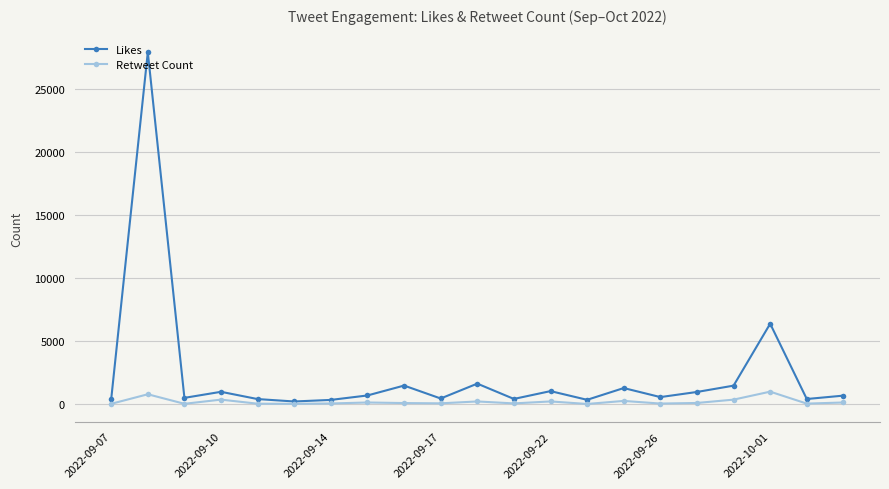

What is the highest value of the Retweet Count series?

997